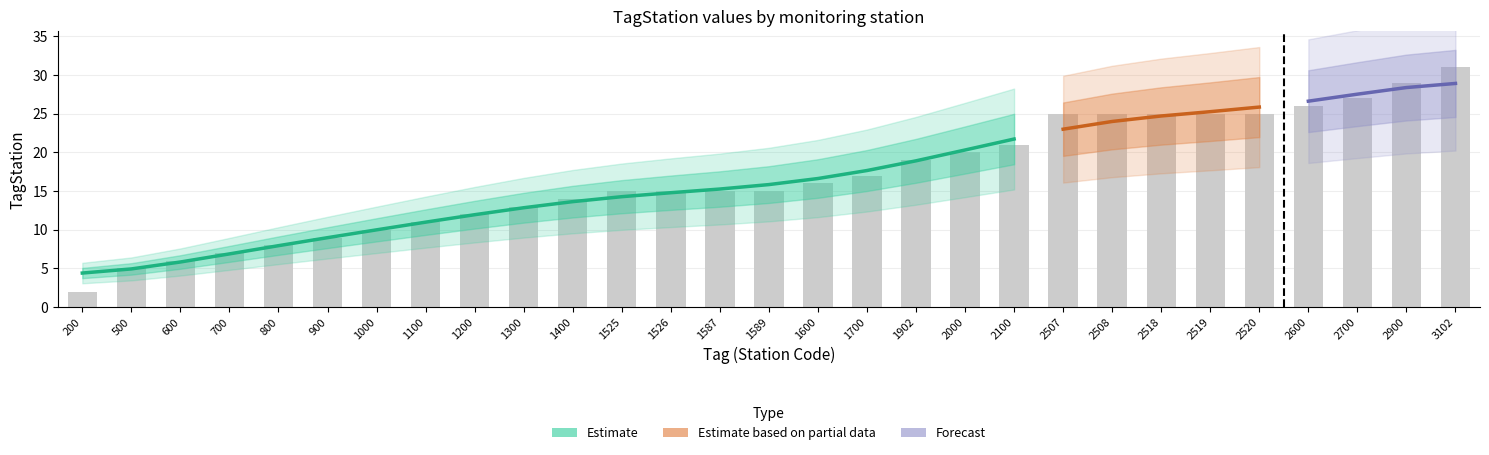

Are the bars horizontal?

No